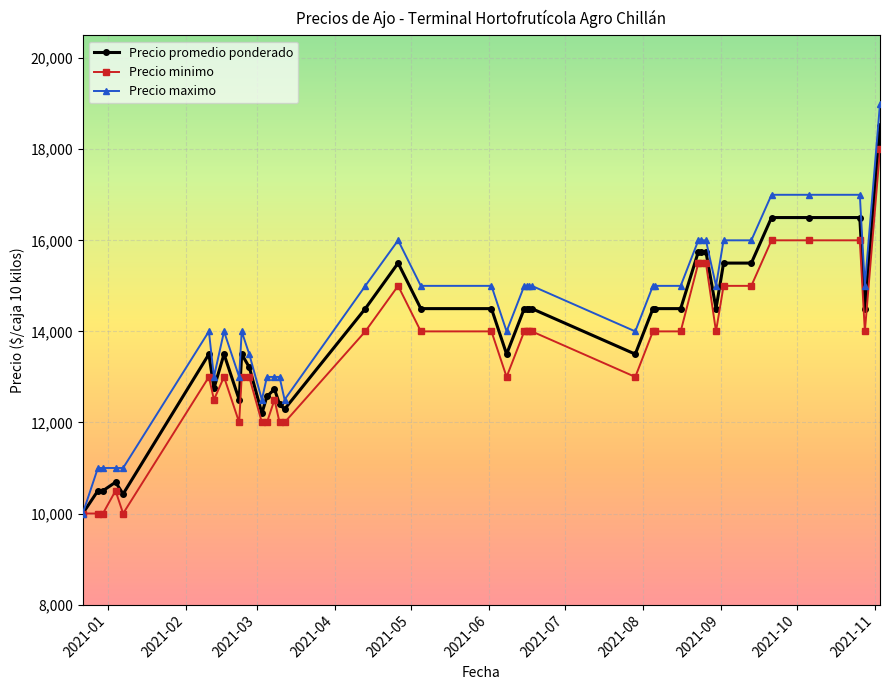

Which series has the largest range (max minus min)?

Precio maximo